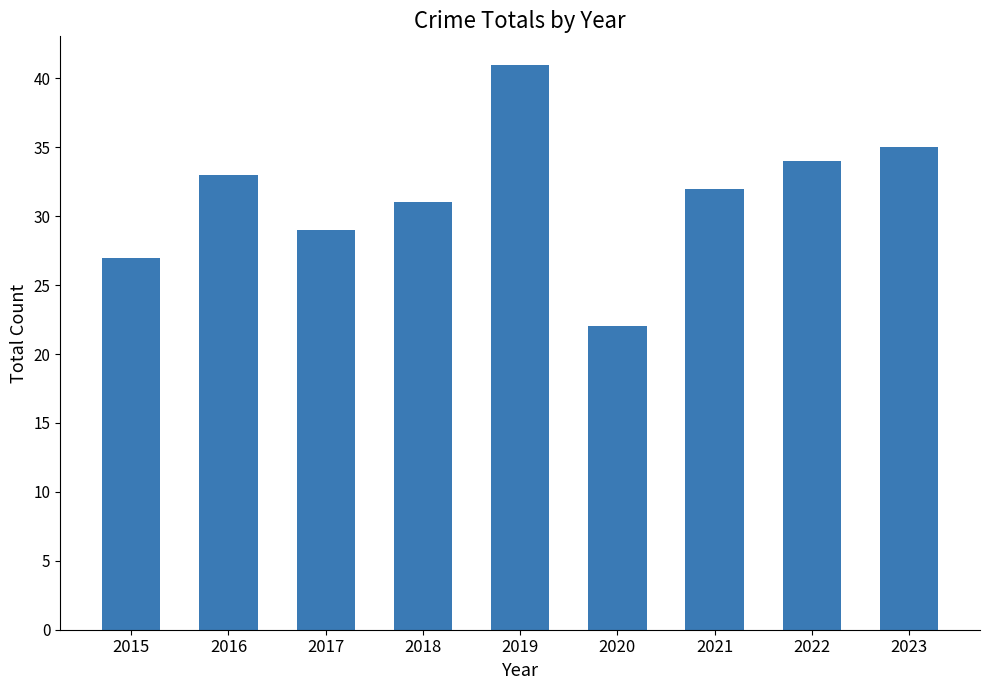

The value at 2018 is 31. True or false?

True